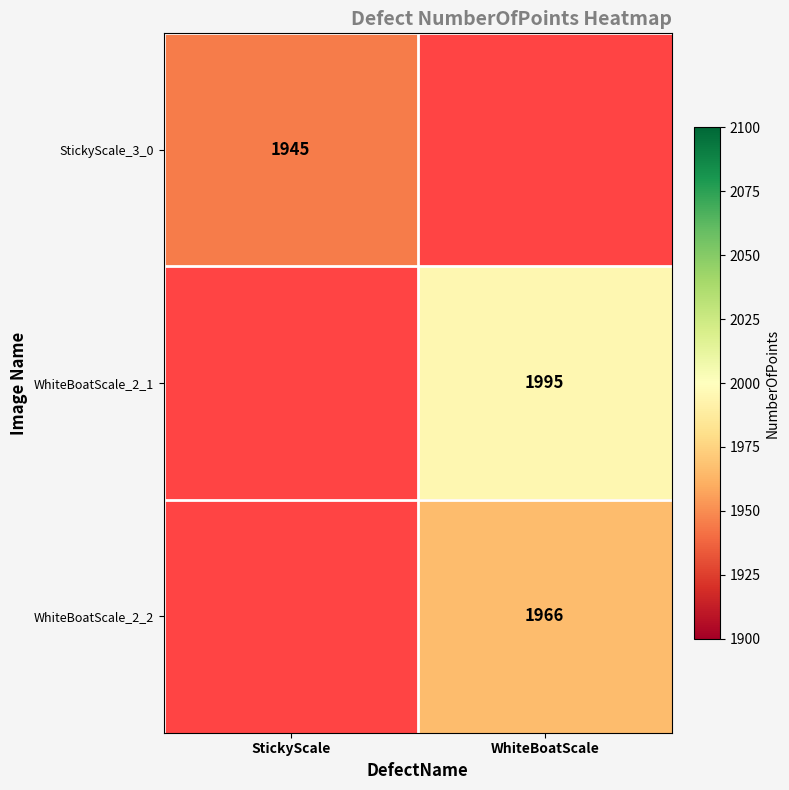

True or false: WhiteBoatScale_2_1 has a value of 1995 at WhiteBoatScale.

True